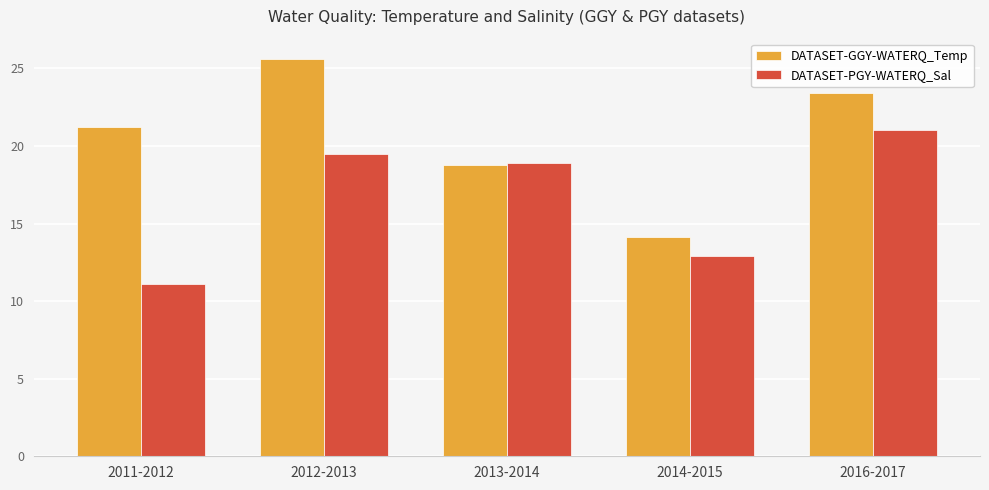

Where does the DATASET-GGY-WATERQ_Temp series first go above 21?

2011-2012